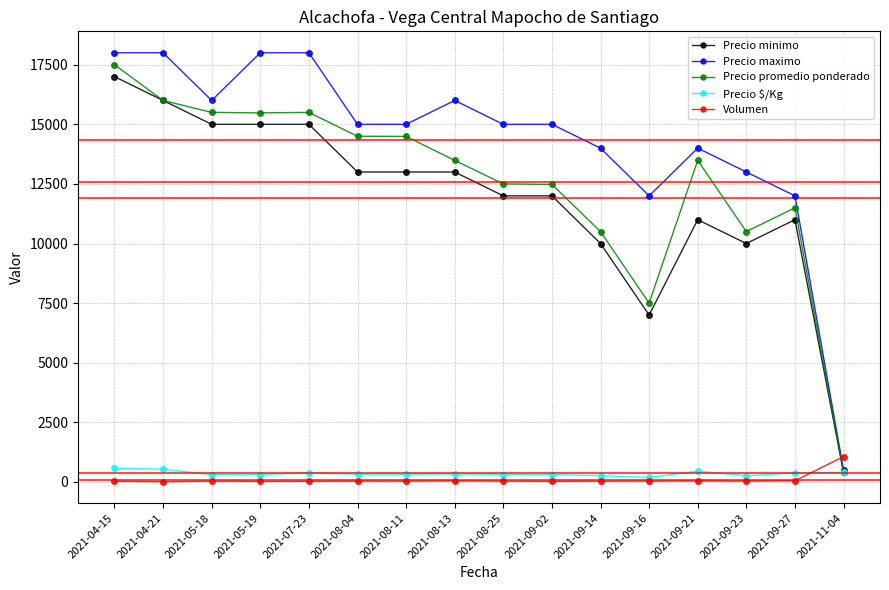

At how many categories does at least one series exceed 10779?

15